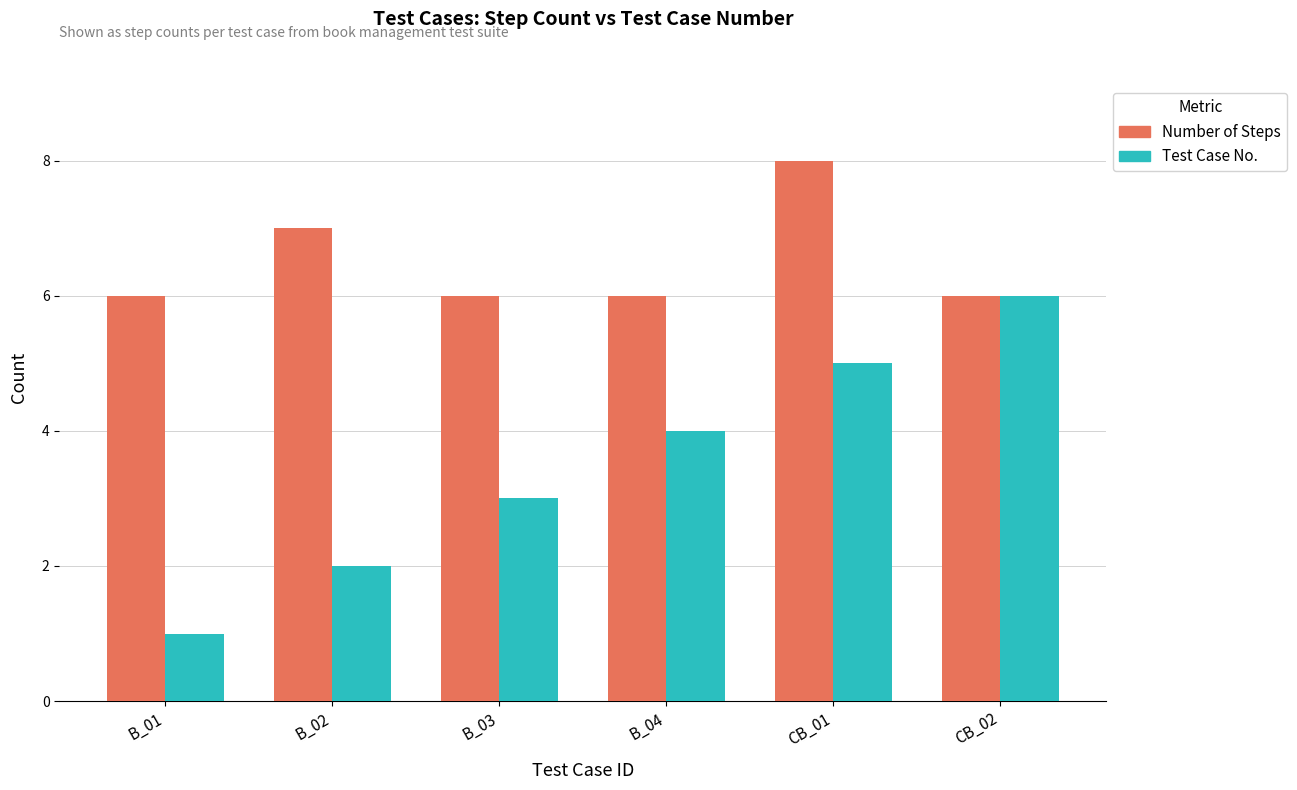

At B_02, list the series in order from smallest to largest.

Test Case No., Number of Steps